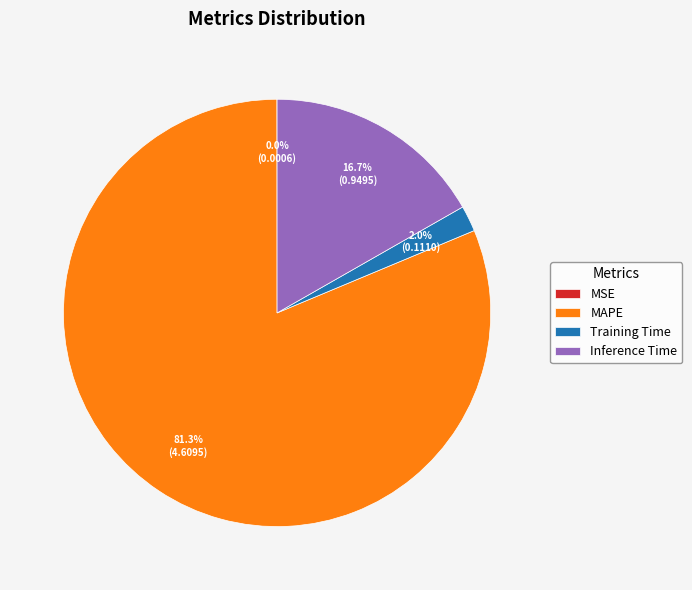

Which slice is the largest?

MAPE